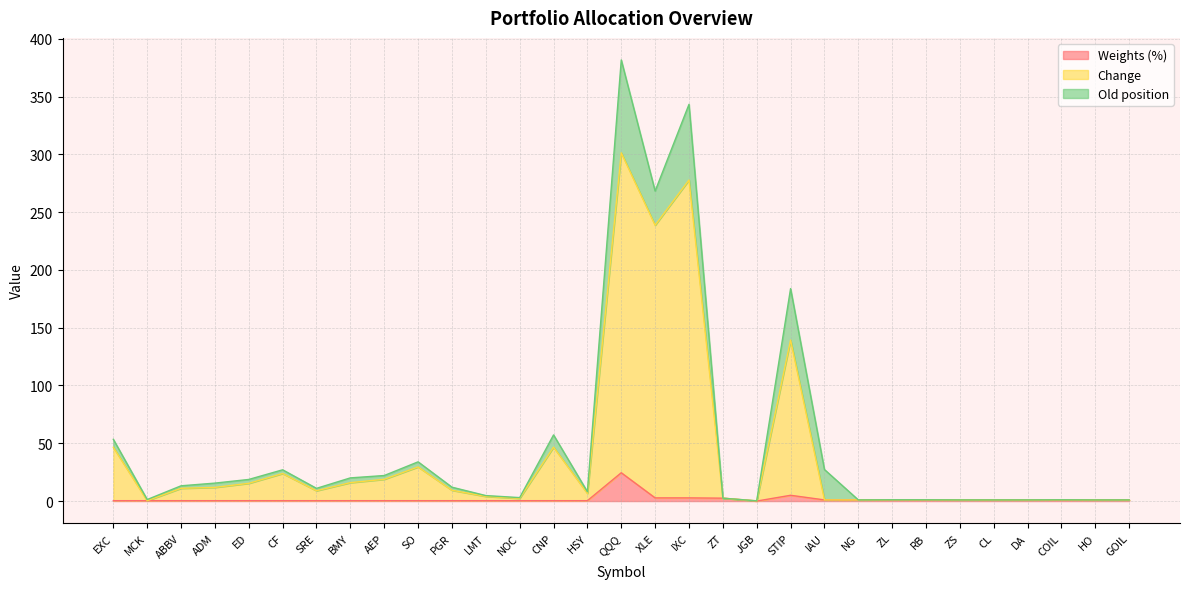

Which category has the highest value in the Weights (%) series?

QQQ